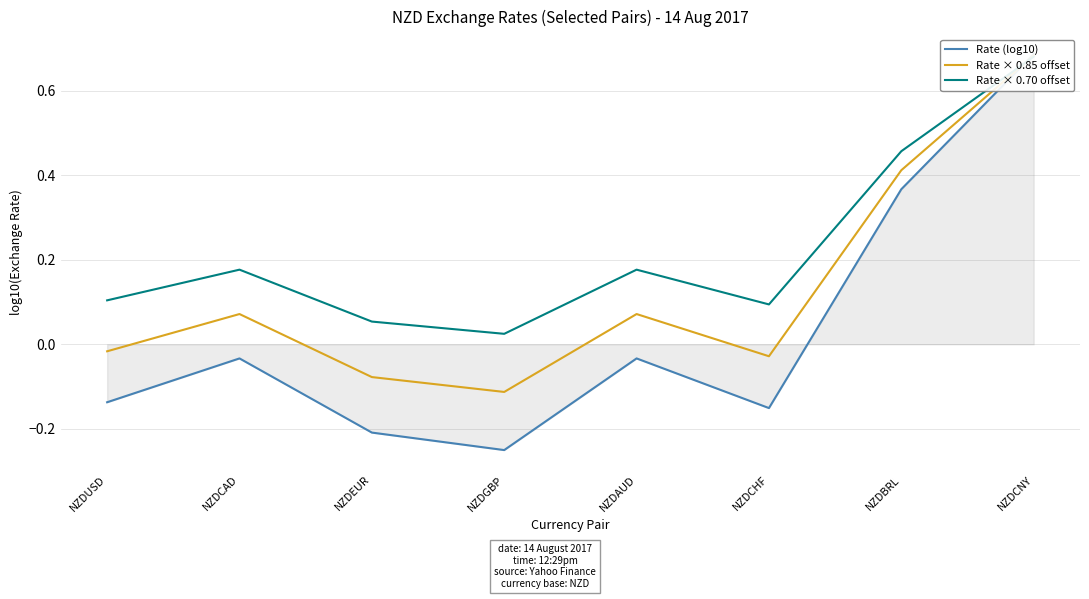

Reading right to left, extract all data points from this chart.

Rate (log10): NZDCNY=0.7	NZDBRL=0.4	NZDCHF=-0.2	NZDAUD=-0.0	NZDGBP=-0.3	NZDEUR=-0.2	NZDCAD=-0.0	NZDUSD=-0.1
Rate × 0.85 offset: NZDCNY=0.7	NZDBRL=0.4	NZDCHF=-0.0	NZDAUD=0.1	NZDGBP=-0.1	NZDEUR=-0.1	NZDCAD=0.1	NZDUSD=-0.0
Rate × 0.70 offset: NZDCNY=0.7	NZDBRL=0.5	NZDCHF=0.1	NZDAUD=0.2	NZDGBP=0.0	NZDEUR=0.1	NZDCAD=0.2	NZDUSD=0.1